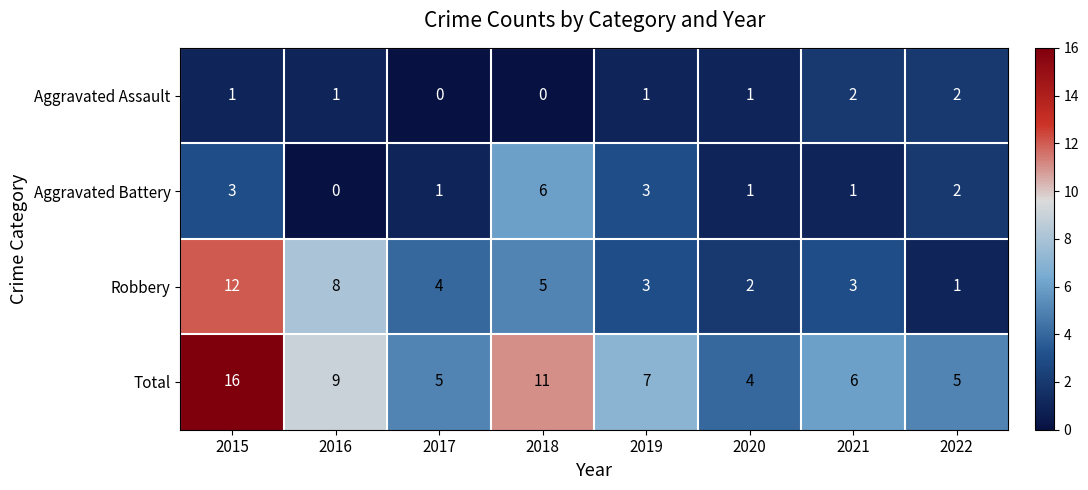

Between 2018 and 2019, which series saw the biggest shift?

Total